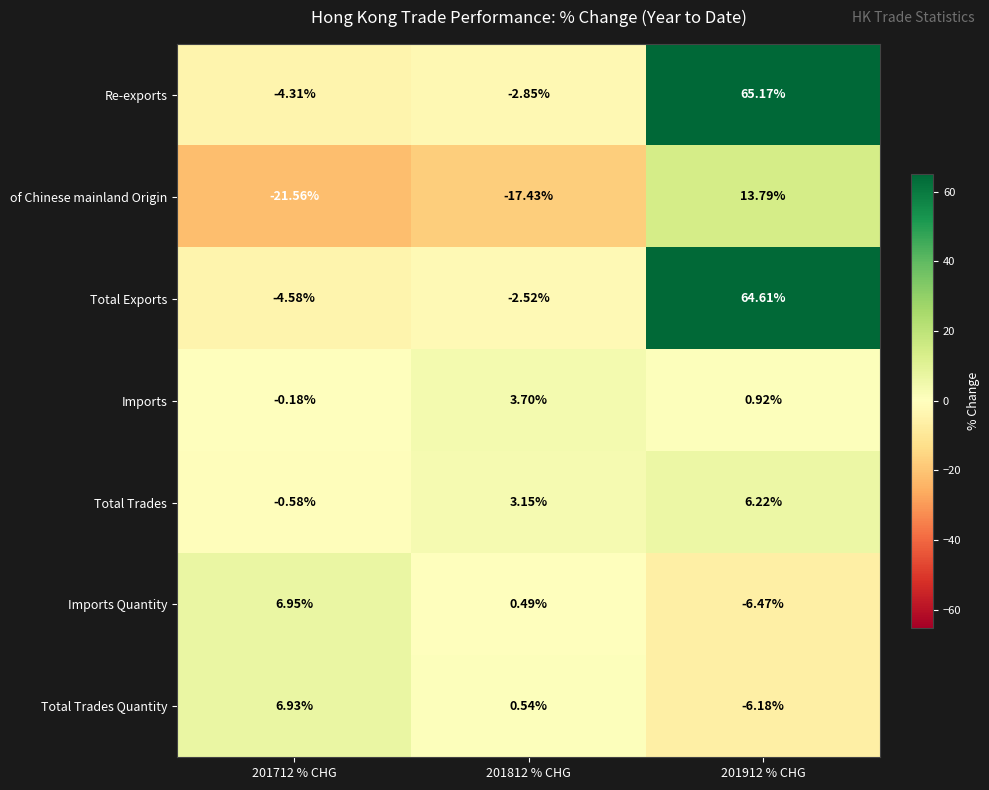

Which series has the largest total across all categories?

Re-exports